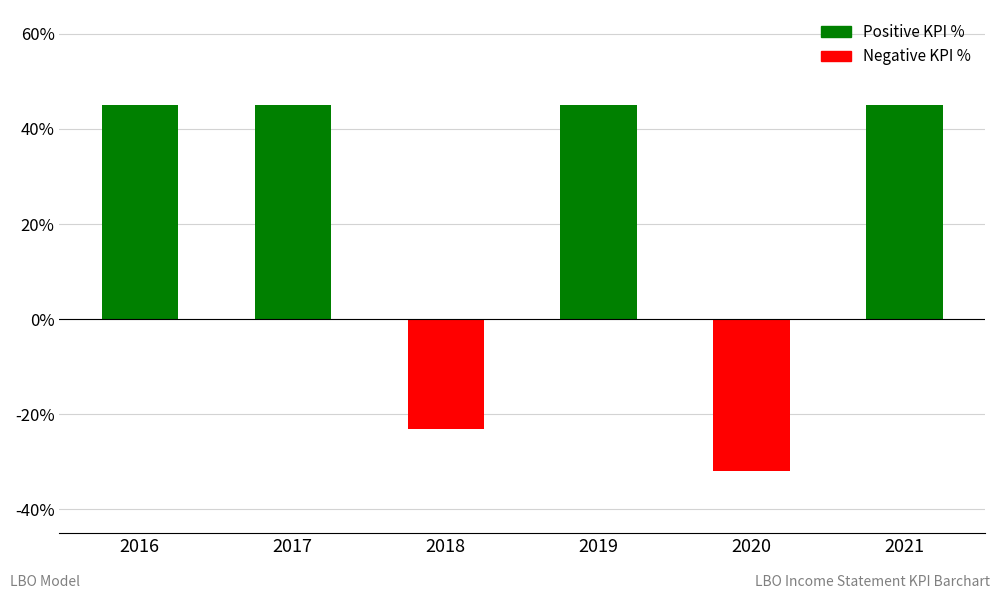

List the labels in order of value, largest first.

2016, 2017, 2019, 2021, 2018, 2020